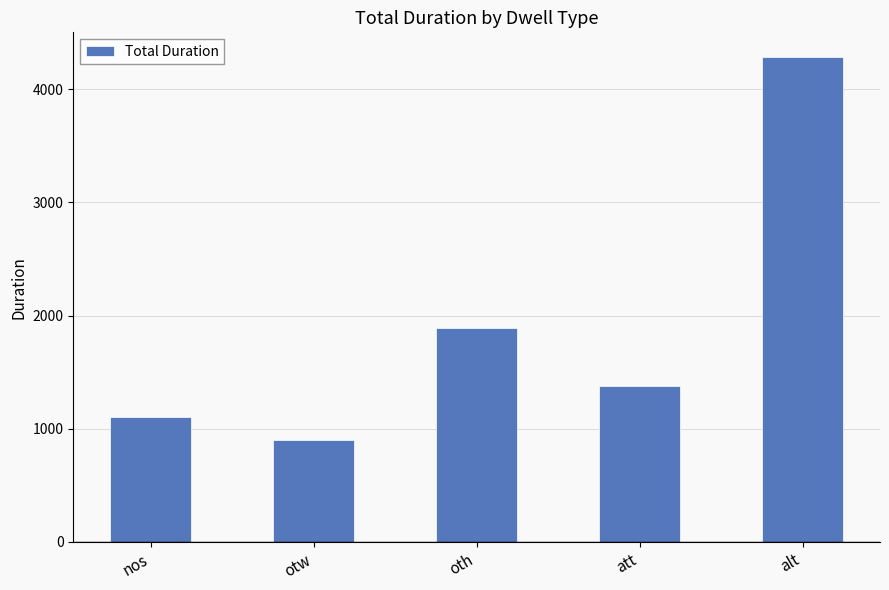

What is the sum of all values?

9568